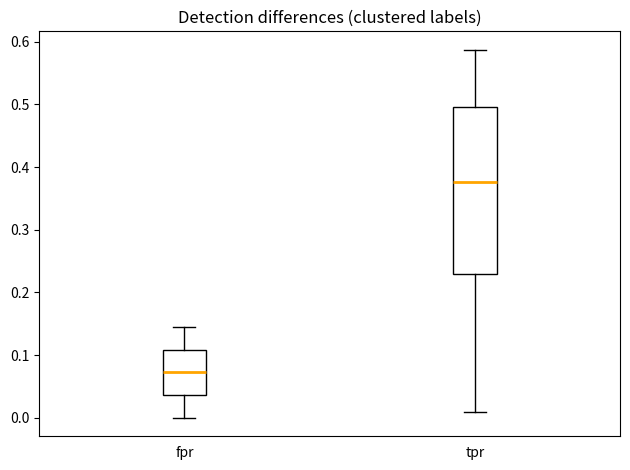

Comparing the boxes themselves (not the whiskers), which one is the tallest?

tpr